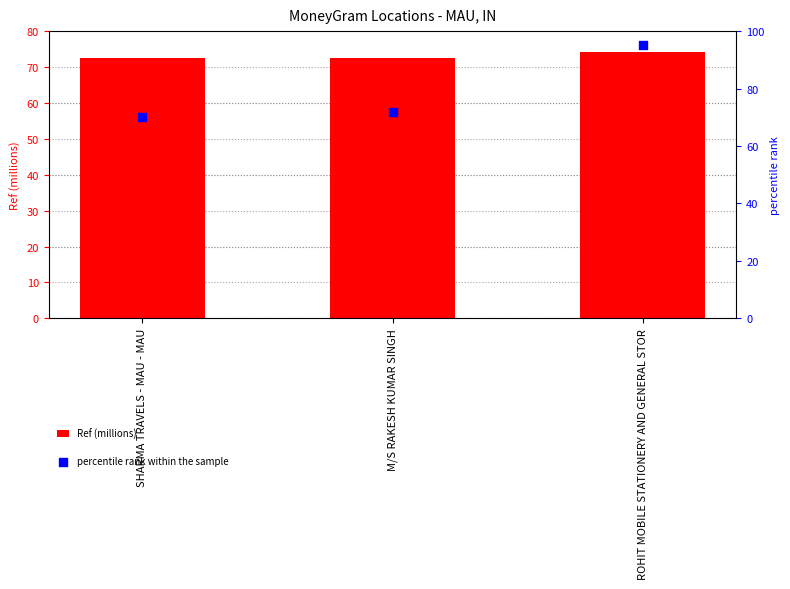

Which series has the widest spread of Y values?

percentile rank within the sample